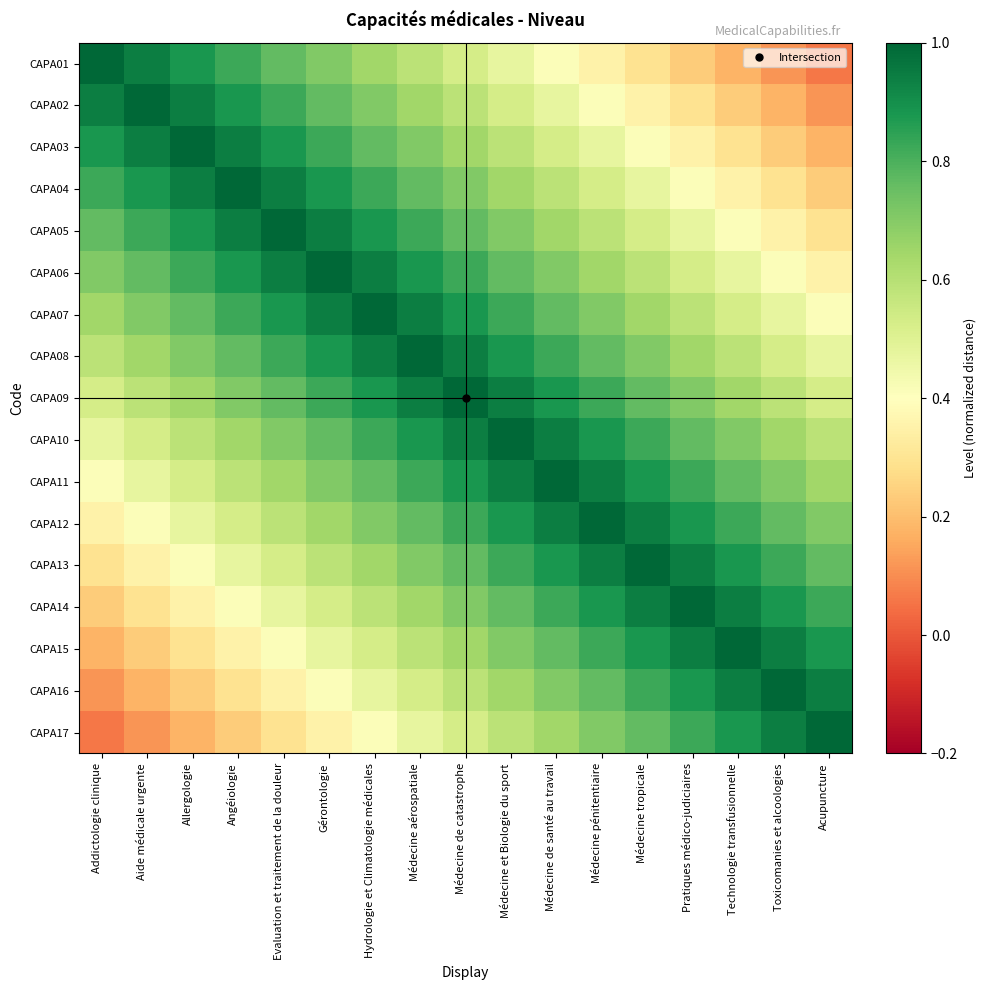

Which label corresponds to the largest value in the chart?

Addictologie clinique